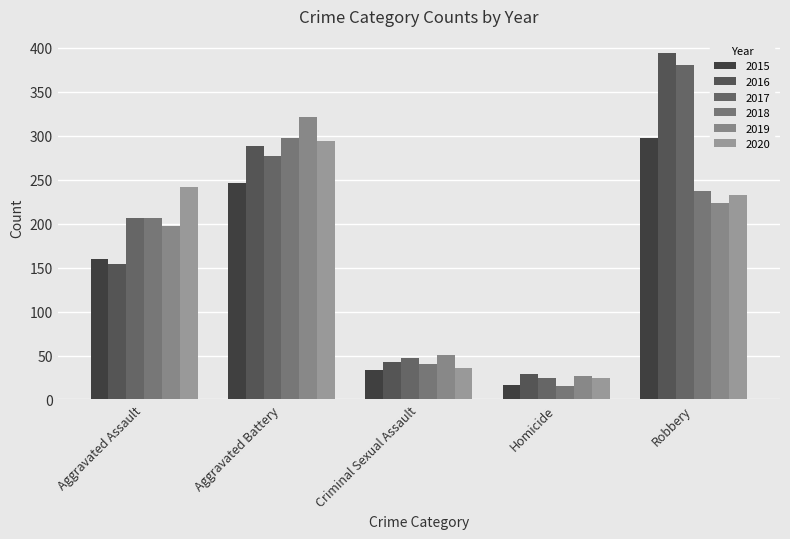

Reading left to right, extract all data points from this chart.

2015: Aggravated Assault=160	Aggravated Battery=246	Criminal Sexual Assault=34	Homicide=17	Robbery=297
2016: Aggravated Assault=154	Aggravated Battery=288	Criminal Sexual Assault=43	Homicide=29	Robbery=394
2017: Aggravated Assault=207	Aggravated Battery=277	Criminal Sexual Assault=47	Homicide=24	Robbery=381
2018: Aggravated Assault=206	Aggravated Battery=297	Criminal Sexual Assault=40	Homicide=15	Robbery=237
2019: Aggravated Assault=197	Aggravated Battery=321	Criminal Sexual Assault=51	Homicide=27	Robbery=224
2020: Aggravated Assault=242	Aggravated Battery=294	Criminal Sexual Assault=36	Homicide=24	Robbery=233